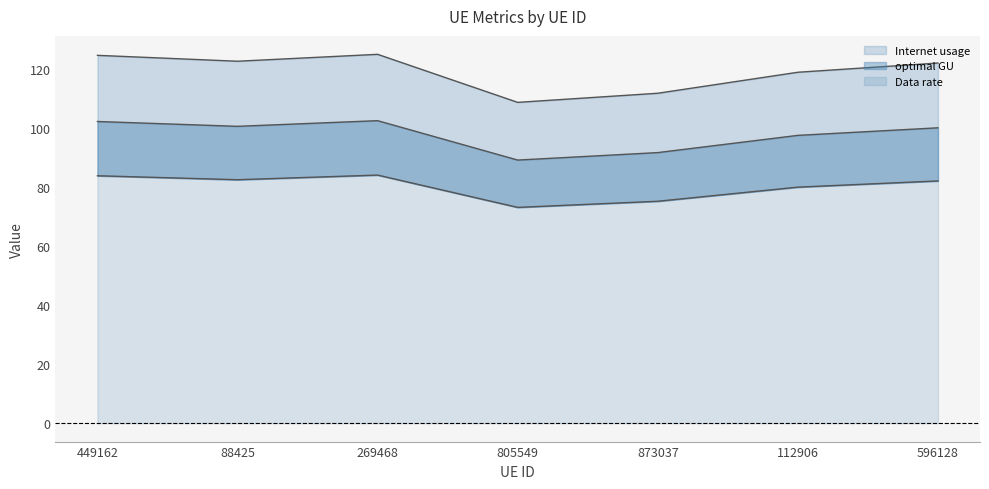

True or false: Data rate and optimal GU cross at least once.

False